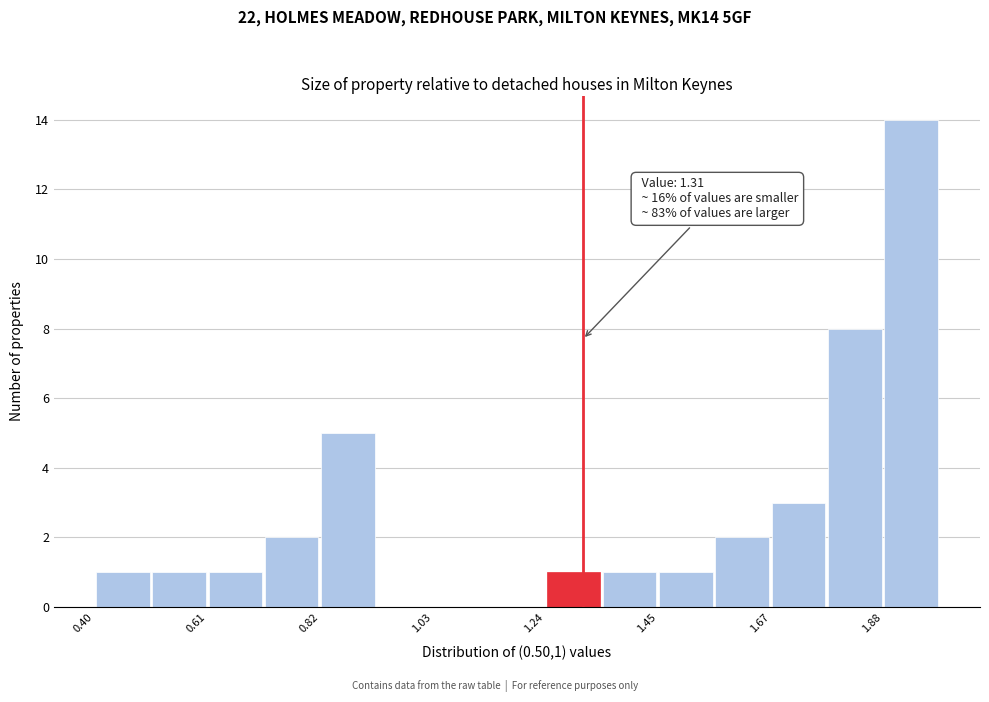

Read against the x-axis, roughly where is the centre of the tallest bar?

1.95